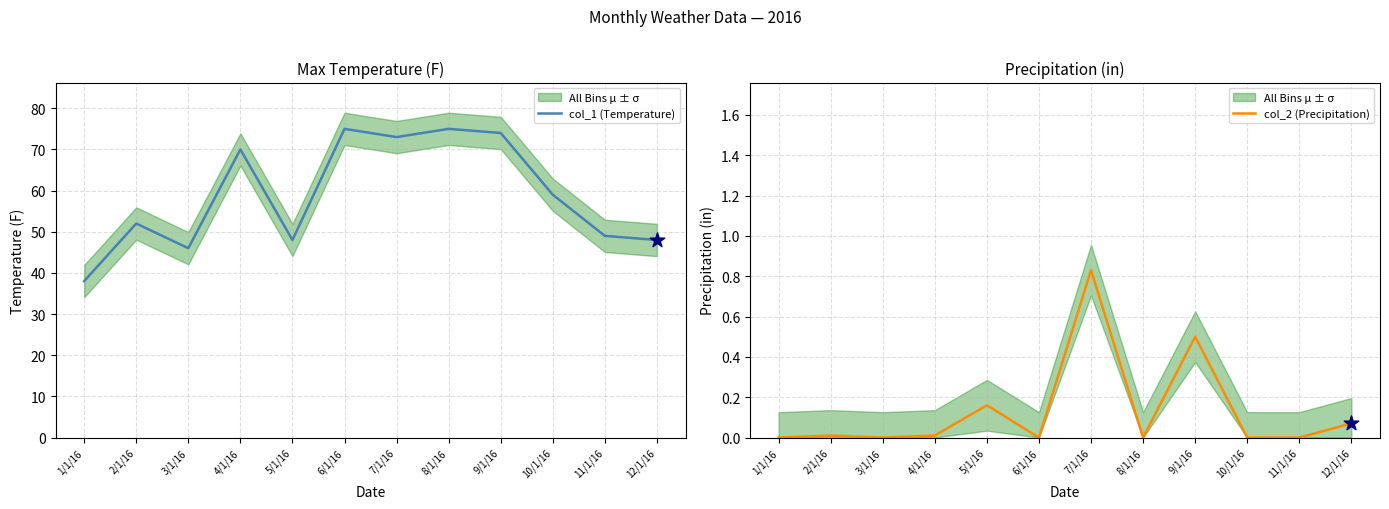

What is the total value across all series at 4/1/16?

70.0